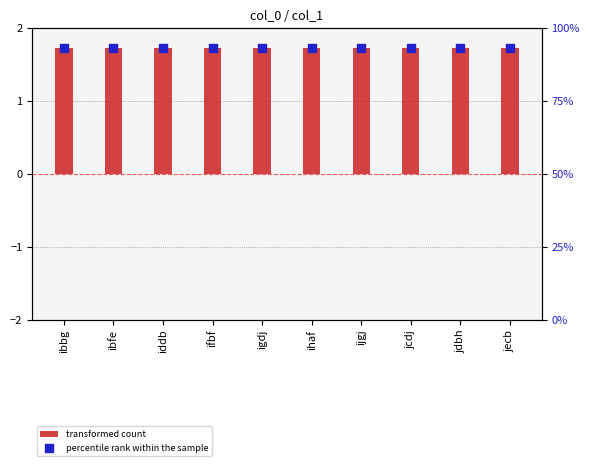

At how many categories does at least one series exceed 4?

10